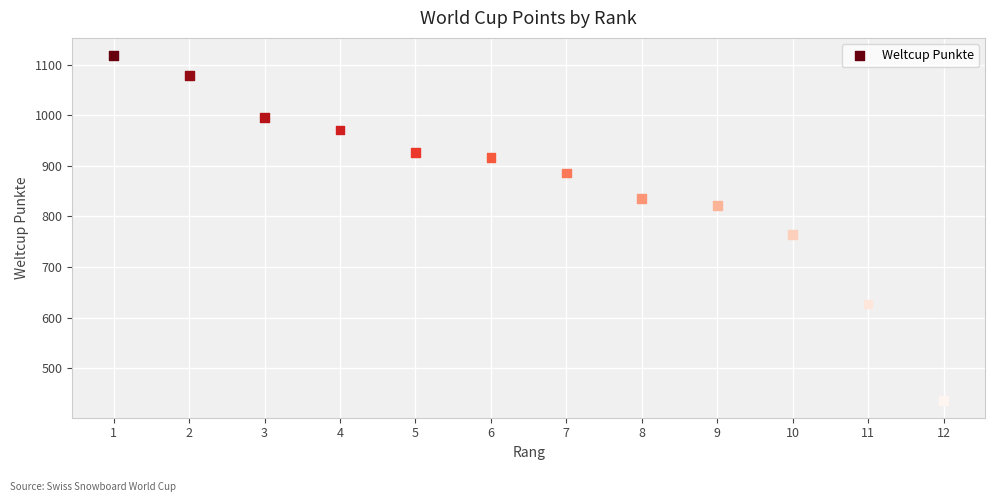

What Y value in the scatter plot is closest to 777?

764